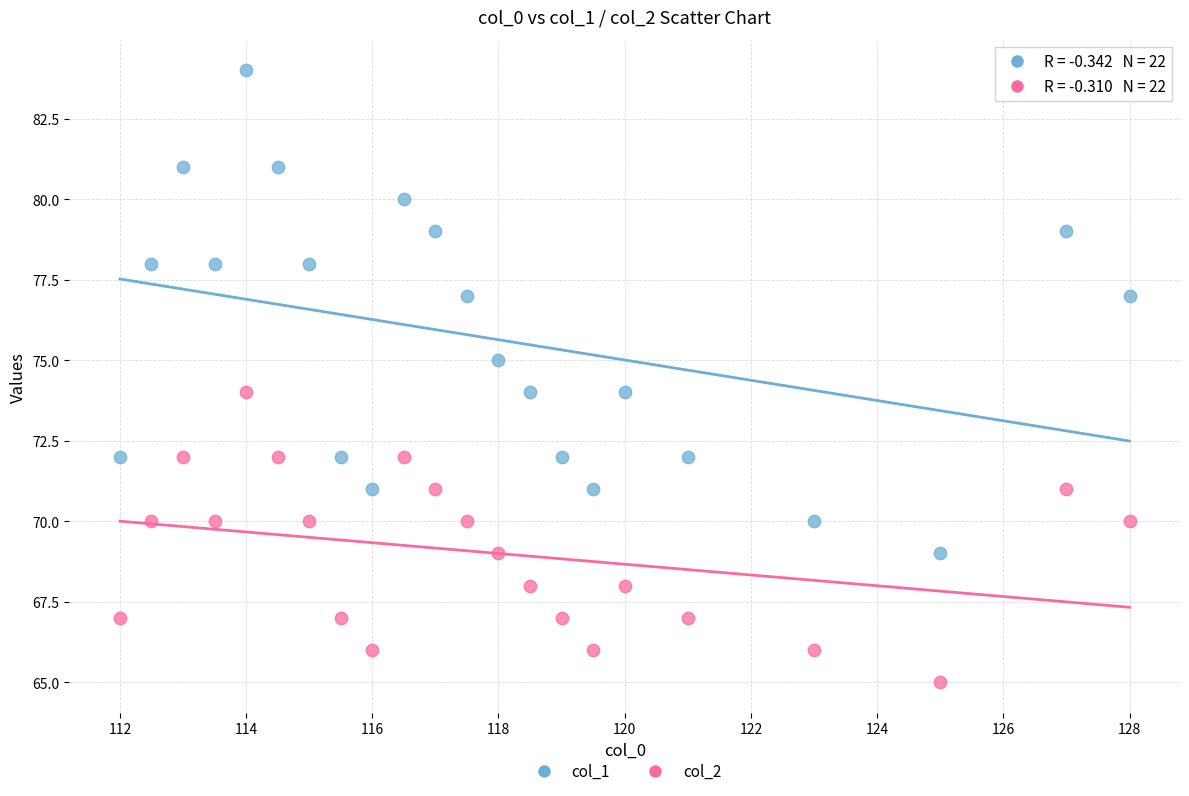

Which series reaches the minimum Y coordinate?

col_2